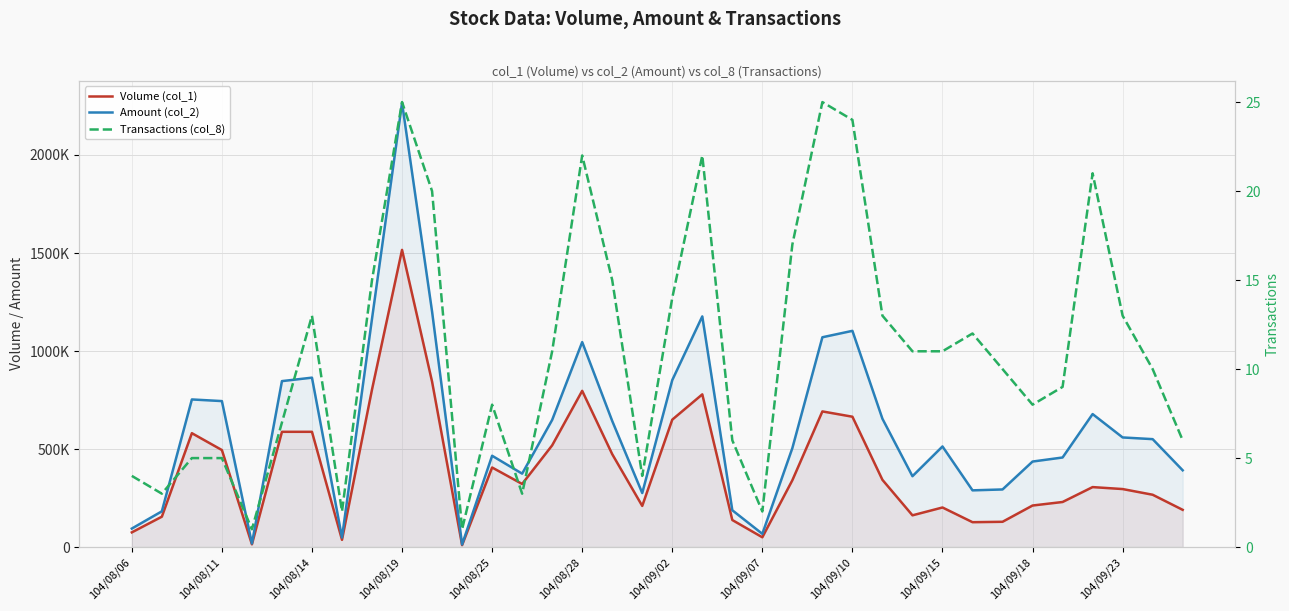

Which label corresponds to the smallest value in the chart?

104/08/25